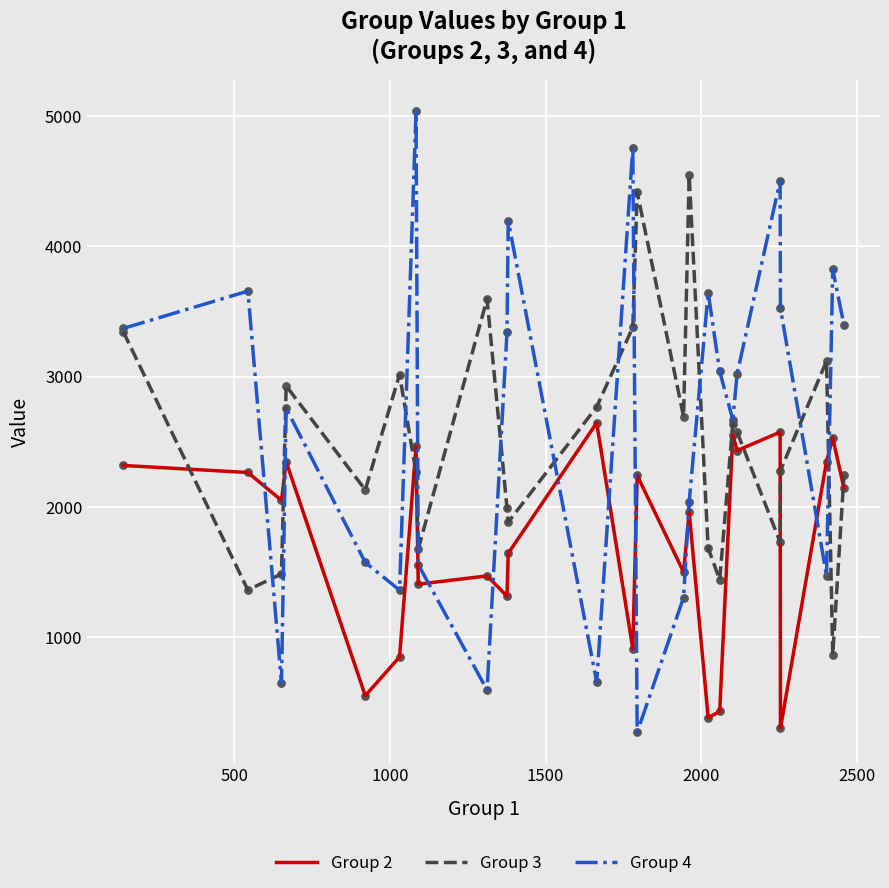

Which series has the widest spread of values?

Group 4